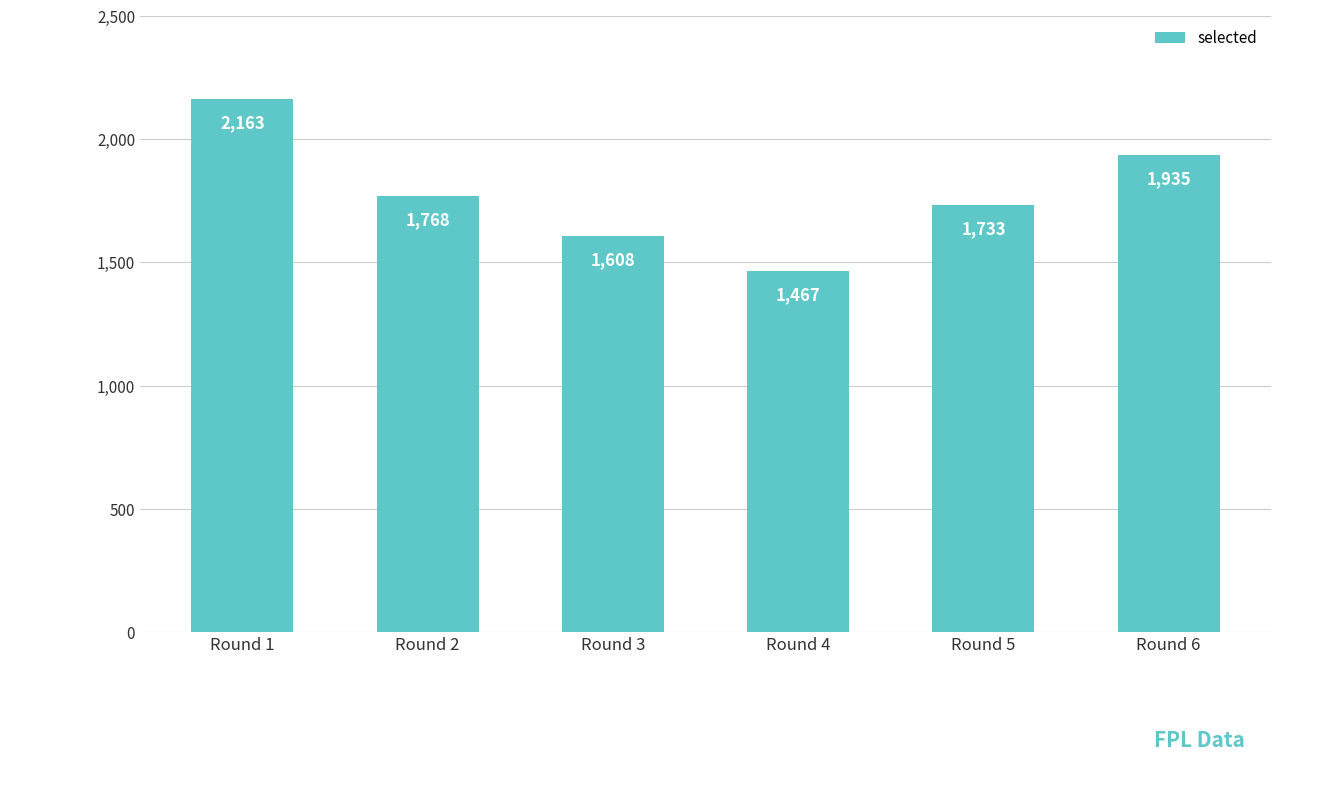

Reading left to right, transcribe all the data shown in this chart.

2163	1768	1608	1467	1733	1935